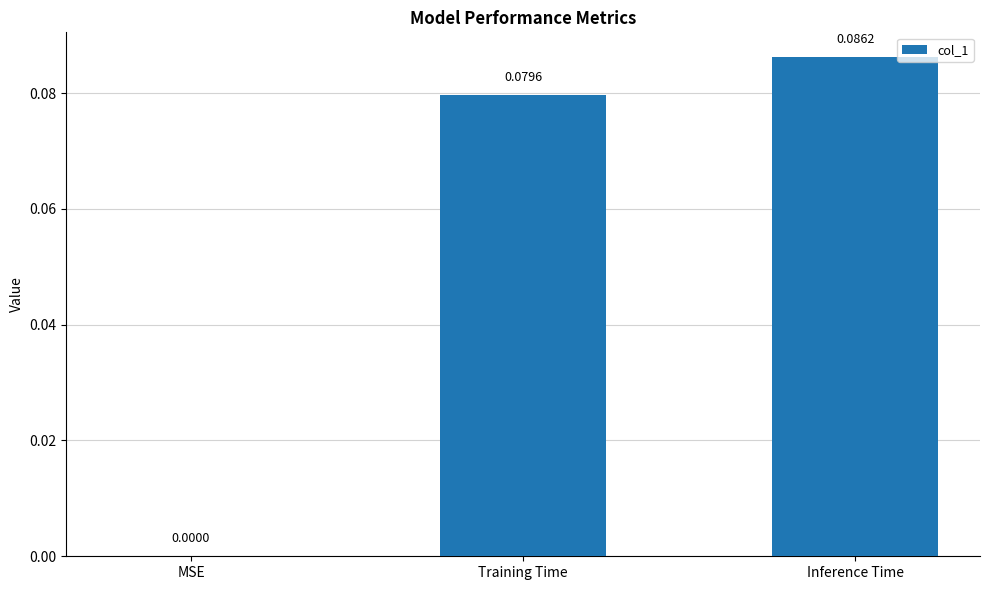

The chart shows a value of 0.0 at Training Time. True or false?

False